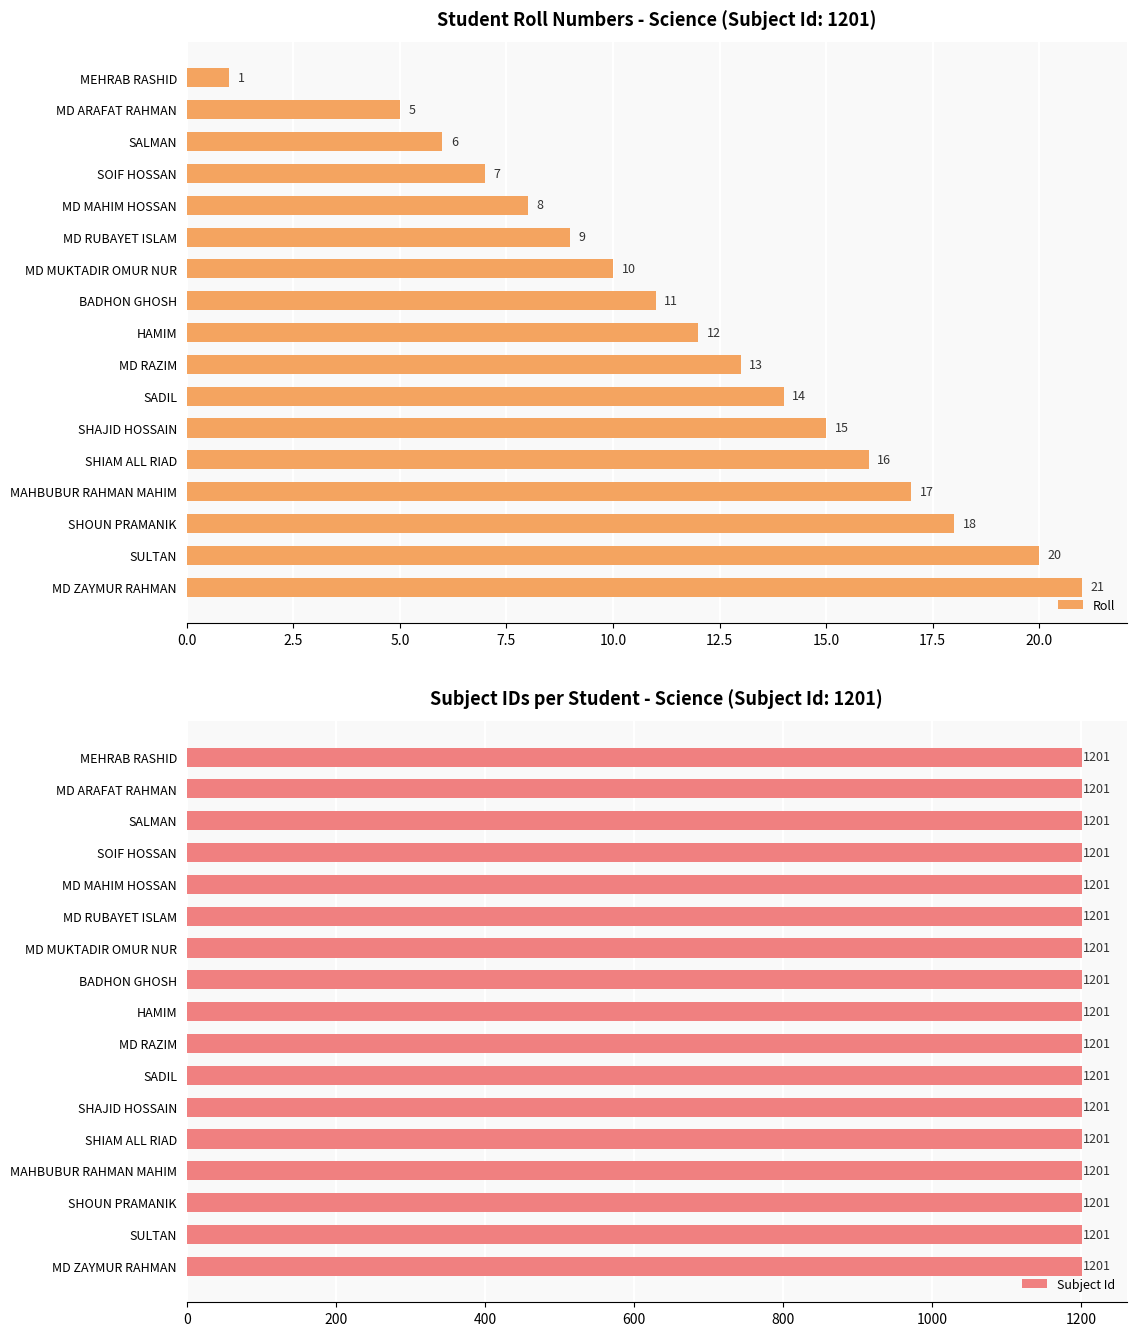

At how many categories does at least one series exceed 12?

8